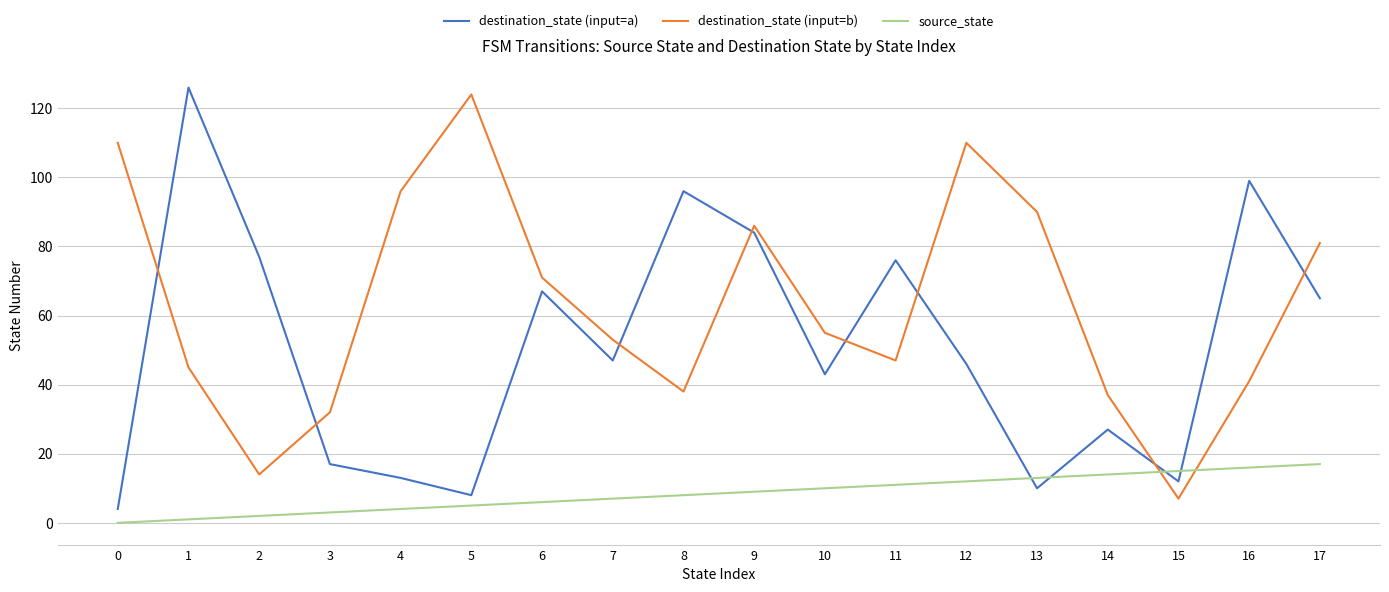

Which series has the largest total across all categories?

destination_state (input=b)